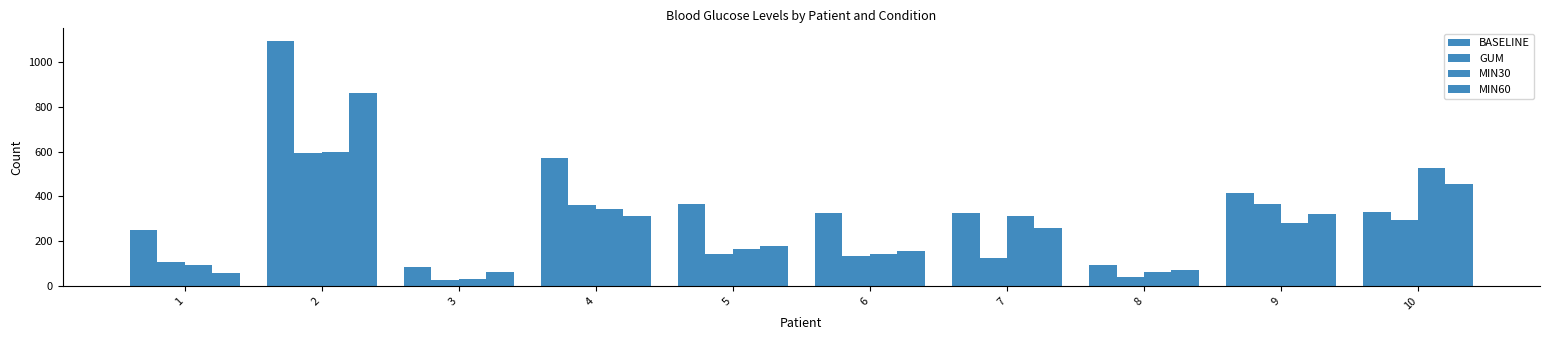

Which series changed the most between 4 and 5?

GUM